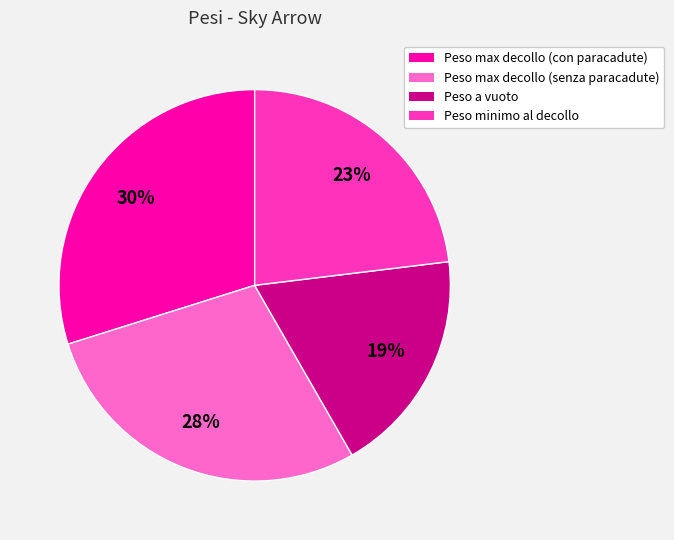

What is the smallest slice in the pie chart?

Peso a vuoto